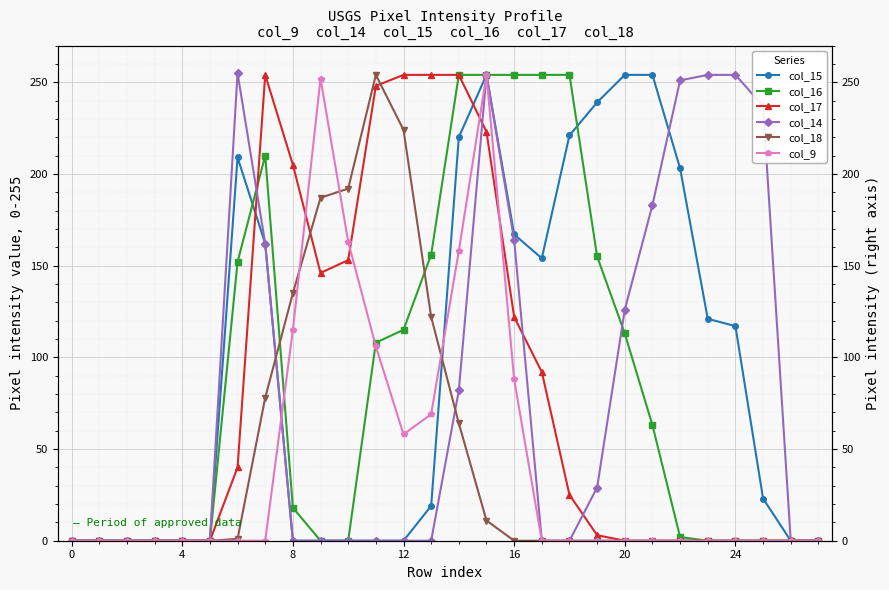

Which category has the highest value across all series?

20